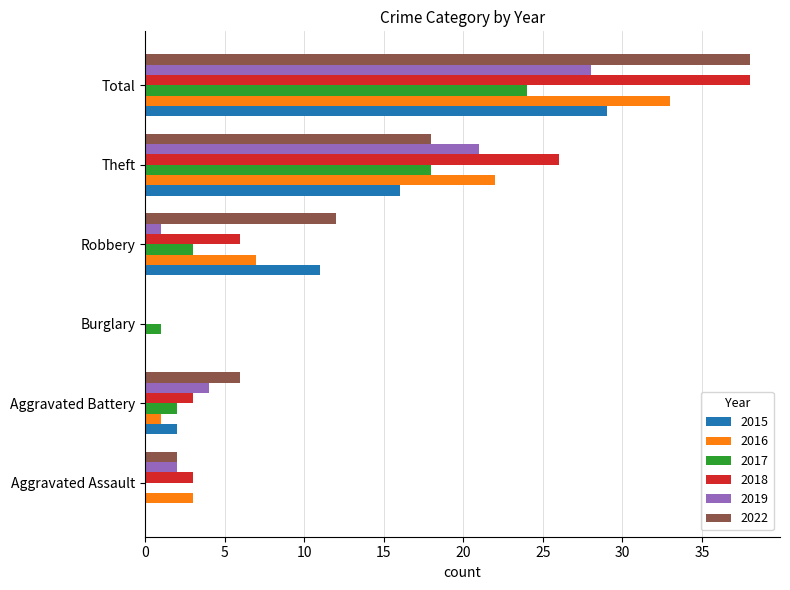

Is it true that 2016 equals 22 at Theft?

True